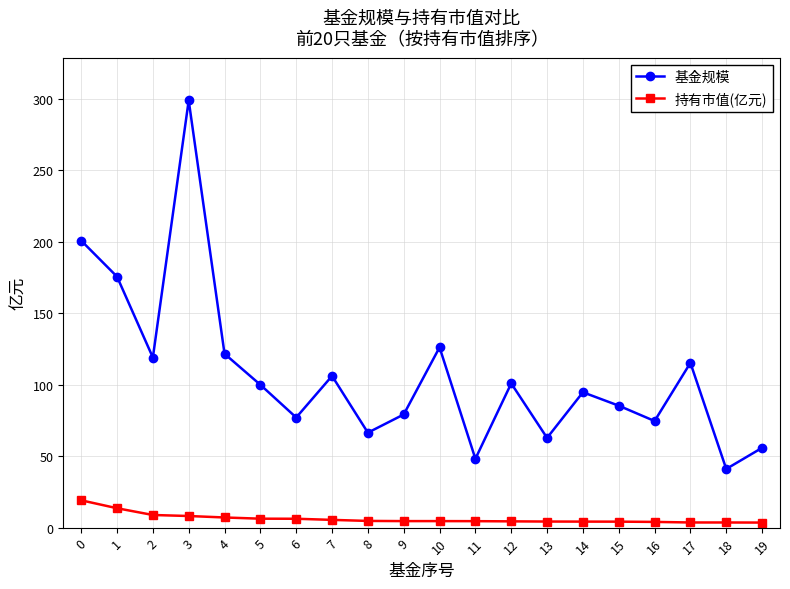

At which category does 基金规模 reach its first local peak?

3